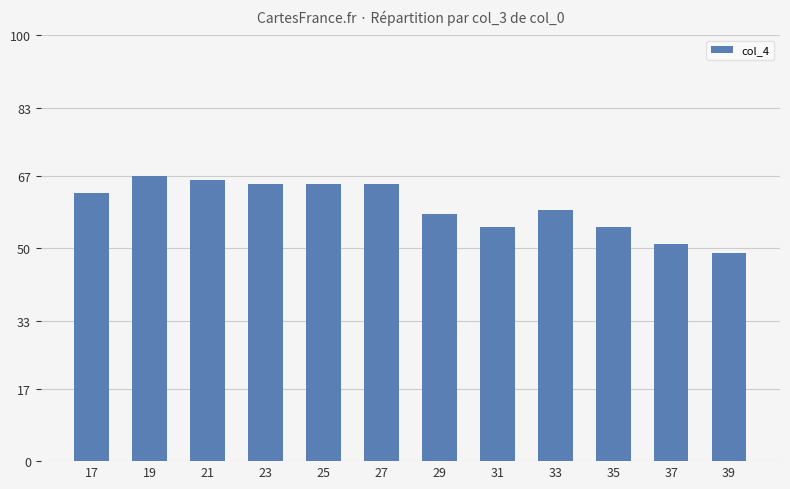

Are the bars horizontal?

No